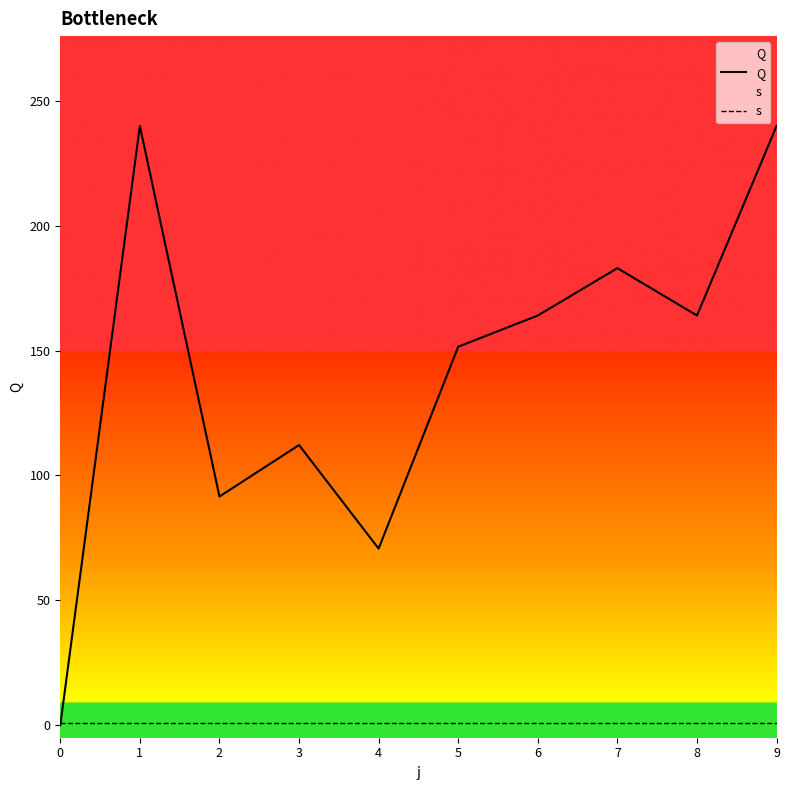

Rank the series at 8 from highest to lowest value.

Q, s